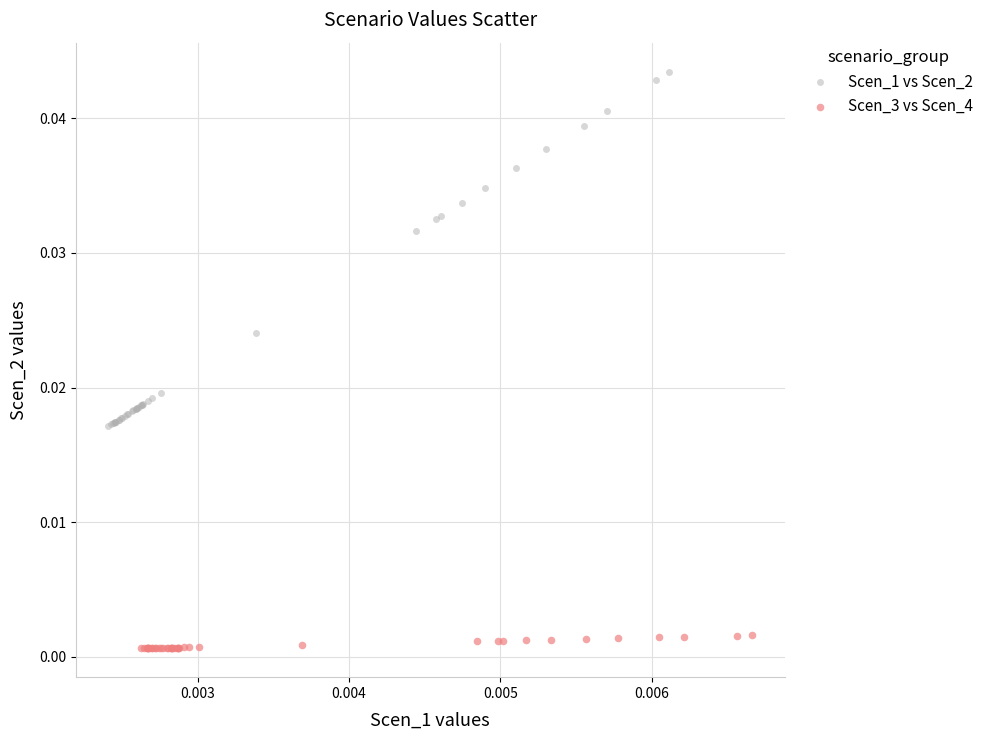

Which series contains the lowest Y value?

Scen_3 vs Scen_4